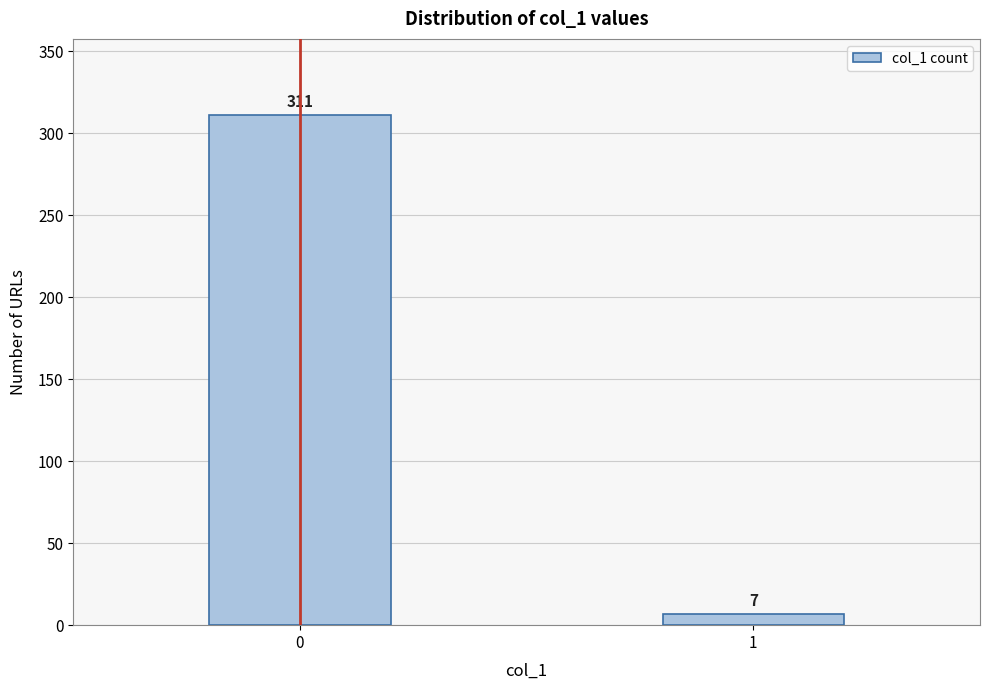

Reading right to left, what are all the values shown in this chart?

7	311